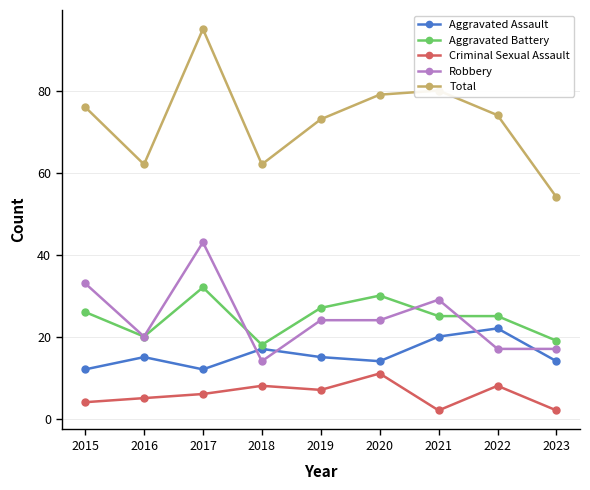

What is the difference between the maximum and second lowest values in the Total series?

33